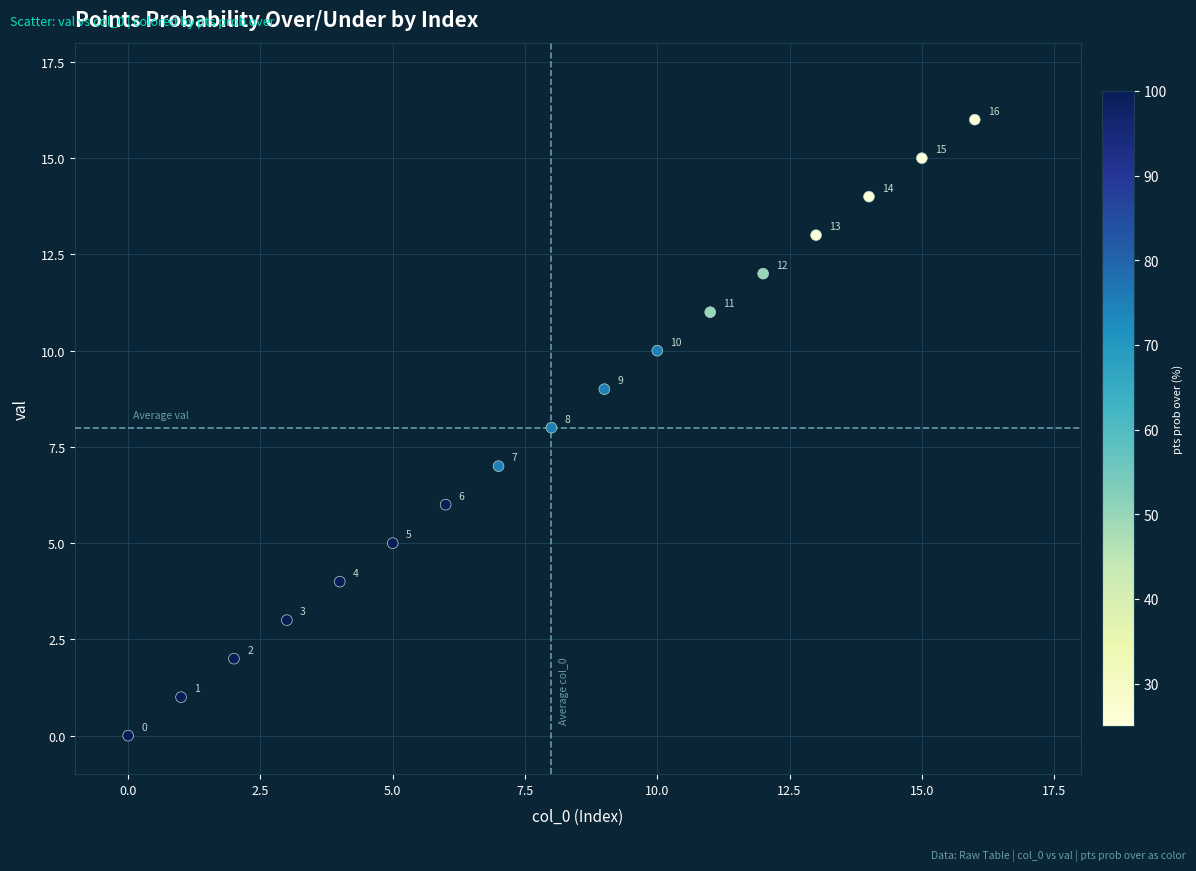

What is the range of Y values (max minus min)?

16